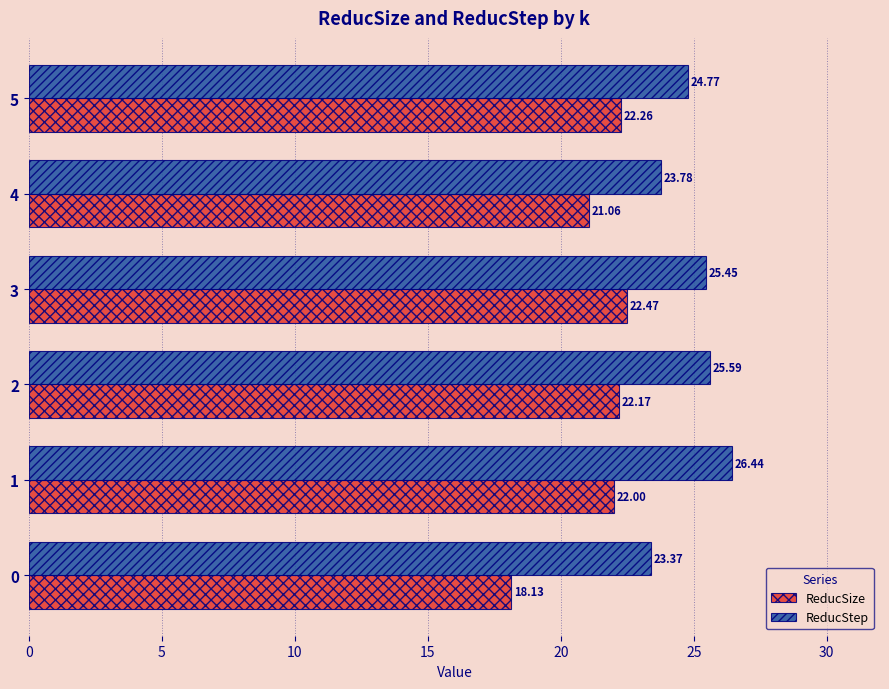

At which category is the sum across all series the highest?

1